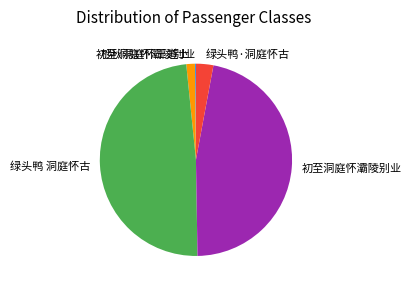

Is there any slice that represents more than half of the pie?

No